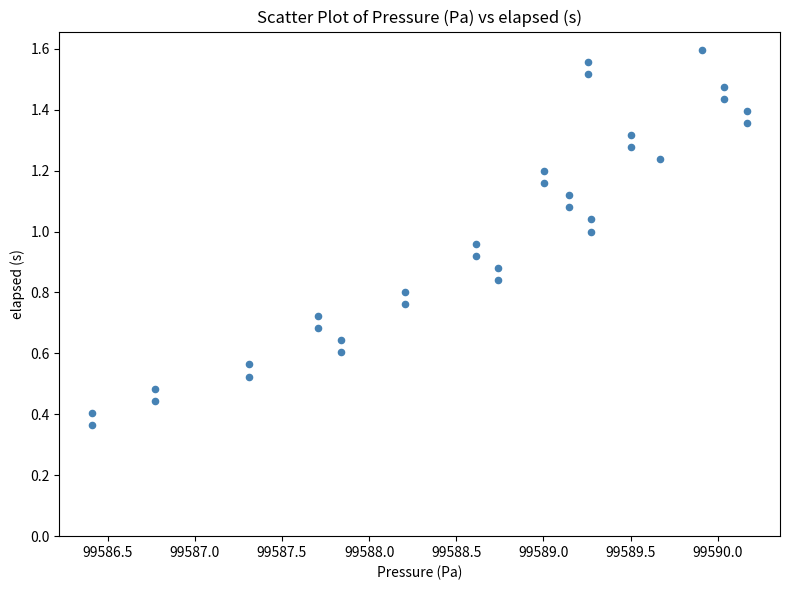

What is the range of X values (max minus min)?

3.8